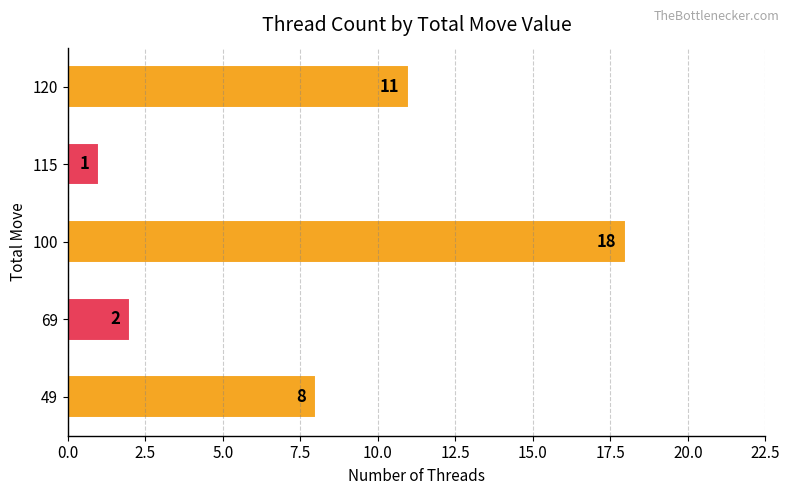

What is the change in value from 69 to 120?

+9